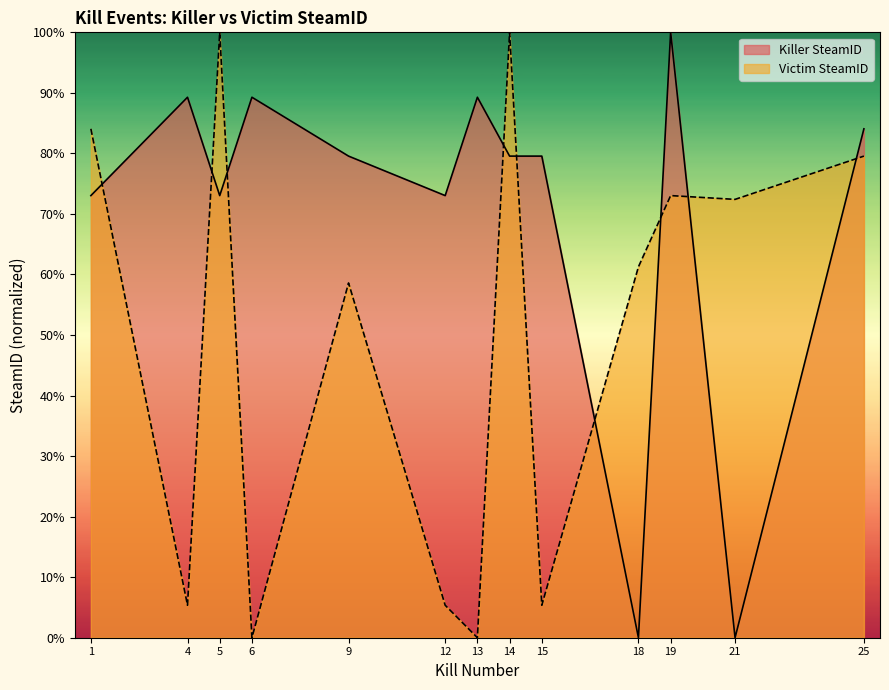

At which label does Killer SteamID first exceed 79?

4